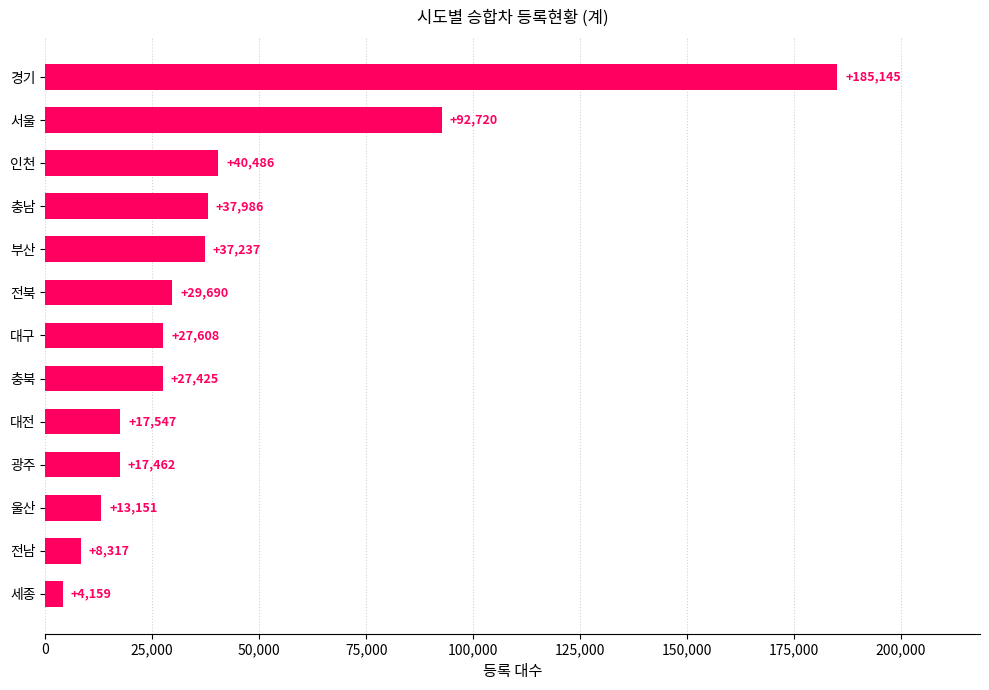

What is the sum of all values?

538933